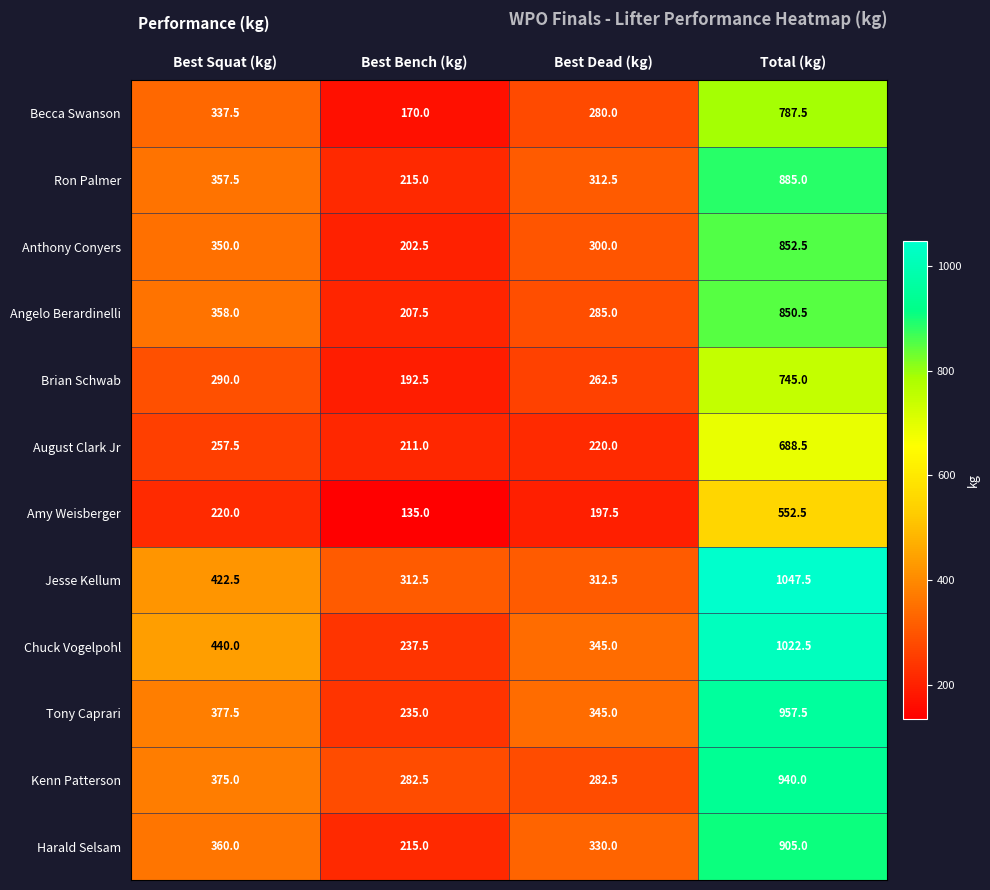

How many values in the August Clark Jr series exceed 257?

2